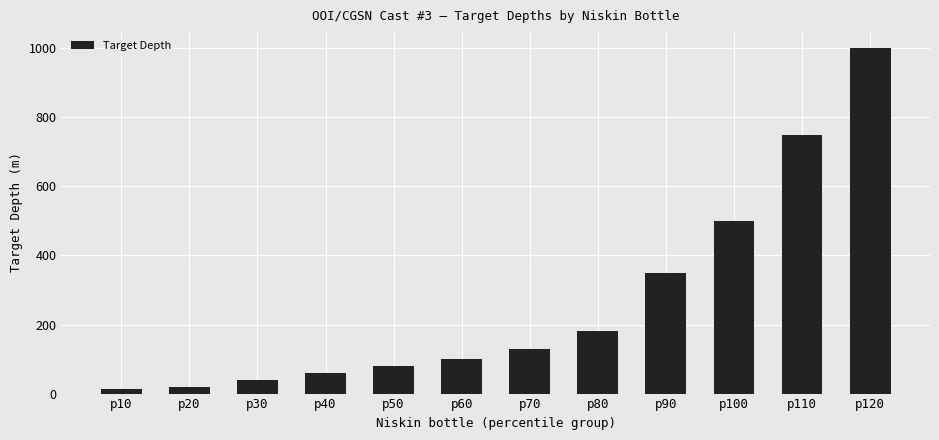

Does the chart contain stacked bars?

No